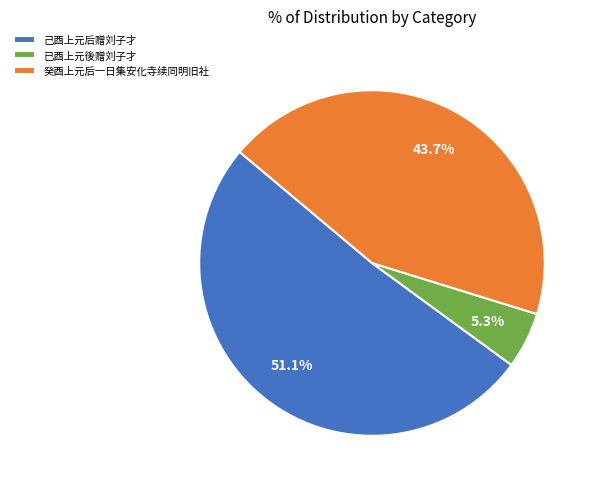

What is the largest slice in the pie chart?

己酉上元后赠刘子才